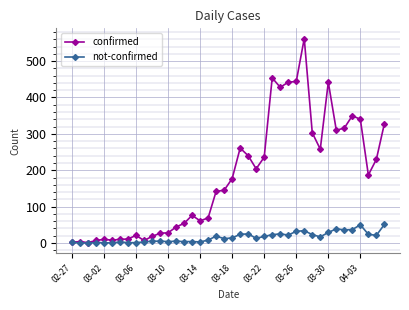

What is the greatest value displayed?

562